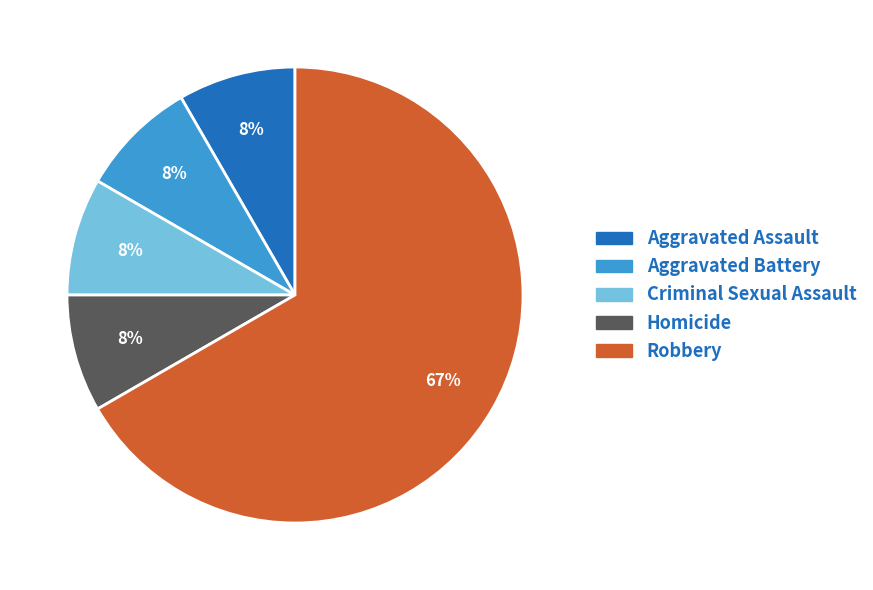

What is the ratio of the value at Aggravated Assault to the value at Homicide?

1.0